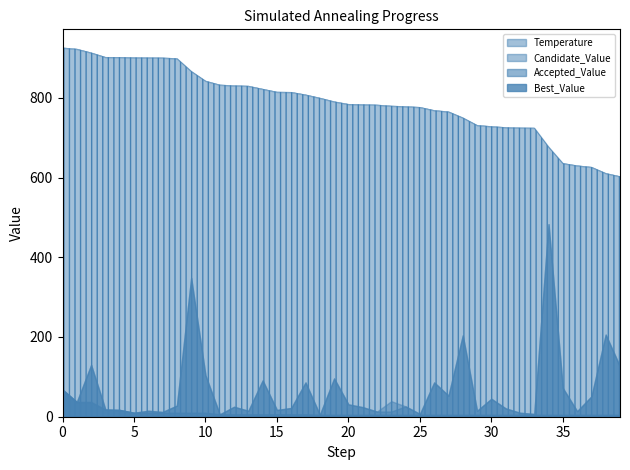

True or false: Candidate_Value and Accepted_Value cross at least once.

False